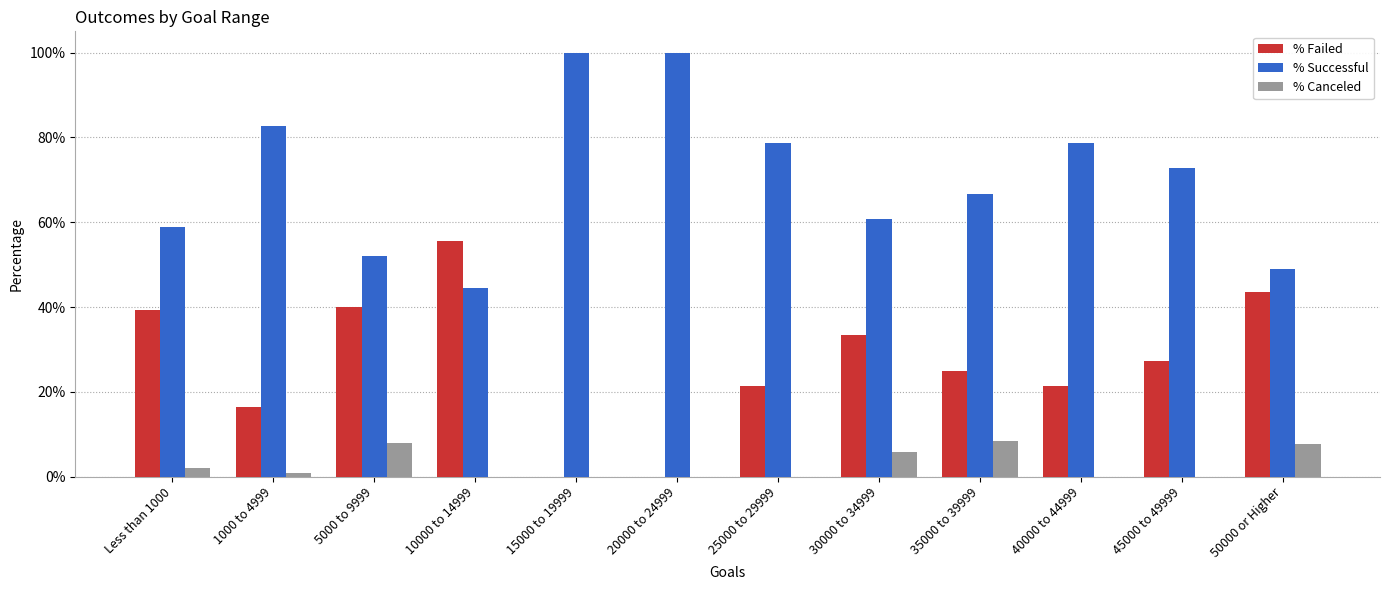

What value does the % Failed series have at 50000 or Higher?

0.4